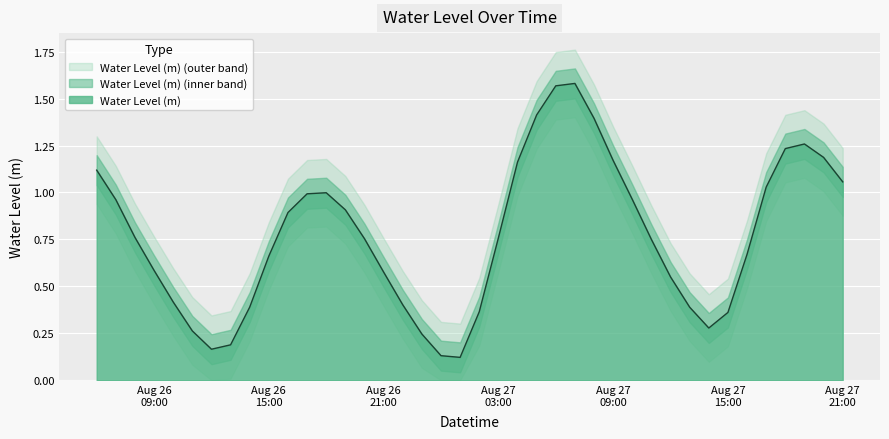

Rank the categories by value from highest to lowest.

2023-08-27 07:00:00, 2023-08-27 06:00:00, 2023-08-27 05:00:00, 2023-08-27 08:00:00, 2023-08-27 19:00:00, 2023-08-27 18:00:00, 2023-08-27 20:00:00, 2023-08-27 09:00:00, 2023-08-27 04:00:00, 2023-08-26 06:00:00, 2023-08-27 21:00:00, 2023-08-27 17:00:00, 2023-08-26 18:00:00, 2023-08-26 17:00:00, 2023-08-27 10:00:00, 2023-08-26 07:00:00, 2023-08-26 19:00:00, 2023-08-26 16:00:00, 2023-08-26 08:00:00, 2023-08-27 03:00:00, 2023-08-26 20:00:00, 2023-08-27 11:00:00, 2023-08-27 16:00:00, 2023-08-26 15:00:00, 2023-08-26 09:00:00, 2023-08-26 21:00:00, 2023-08-27 12:00:00, 2023-08-26 10:00:00, 2023-08-26 22:00:00, 2023-08-26 14:00:00, 2023-08-27 13:00:00, 2023-08-27 02:00:00, 2023-08-27 15:00:00, 2023-08-27 14:00:00, 2023-08-26 11:00:00, 2023-08-26 23:00:00, 2023-08-26 13:00:00, 2023-08-26 12:00:00, 2023-08-27 00:00:00, 2023-08-27 01:00:00